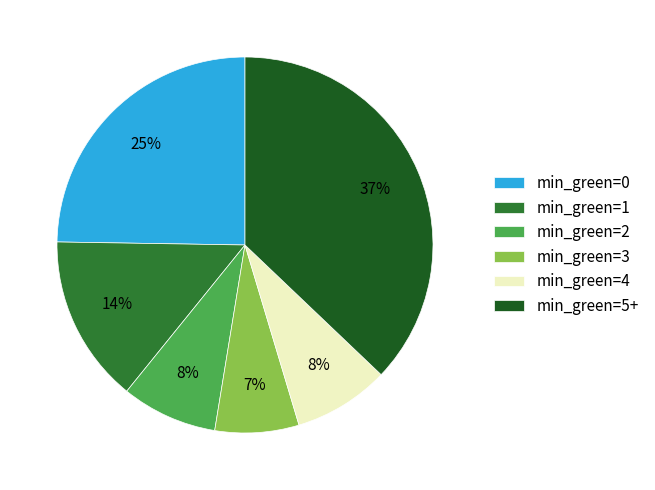

Combined, do min_green=1 and min_green=2 account for over 50%?

No